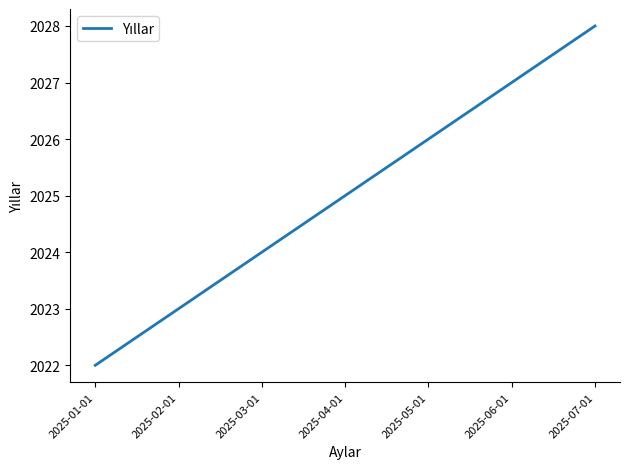

Does the chart have visible grid lines?

No